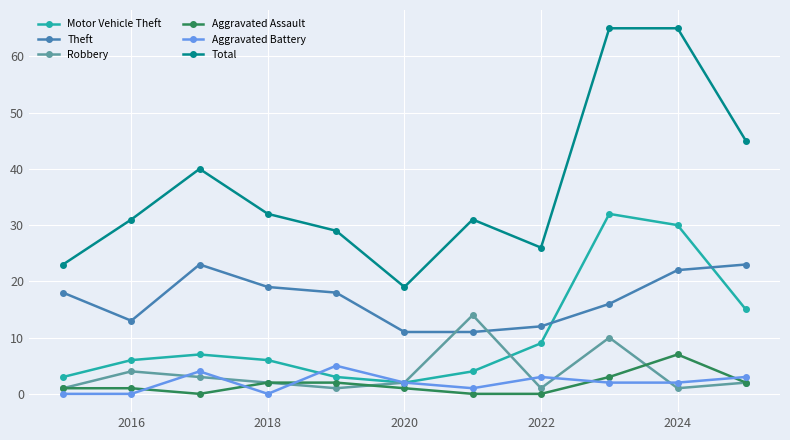

True or false: Total and Aggravated Assault cross at least once.

False